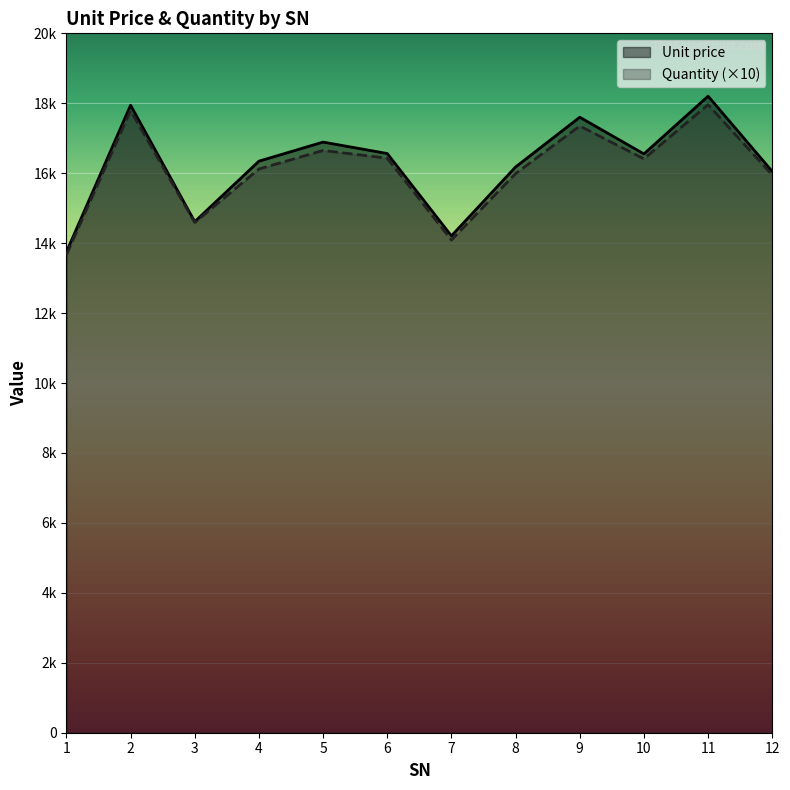

Reading left to right, list all the values displayed in this chart.

Unit price: 1=13748.4	2=17944.4	3=14614.0	4=16344.1	5=16890.3	6=16563.1	7=14208.4	8=16178.4	9=17600.9	10=16551.9	11=18203.2	12=16051.1
Quantity: 1=13670.0	2=17790.0	3=14590.0	4=16120.0	5=16650.0	6=16430.0	7=14090.0	8=15990.0	9=17350.0	10=16410.0	11=17960.0	12=15950.0